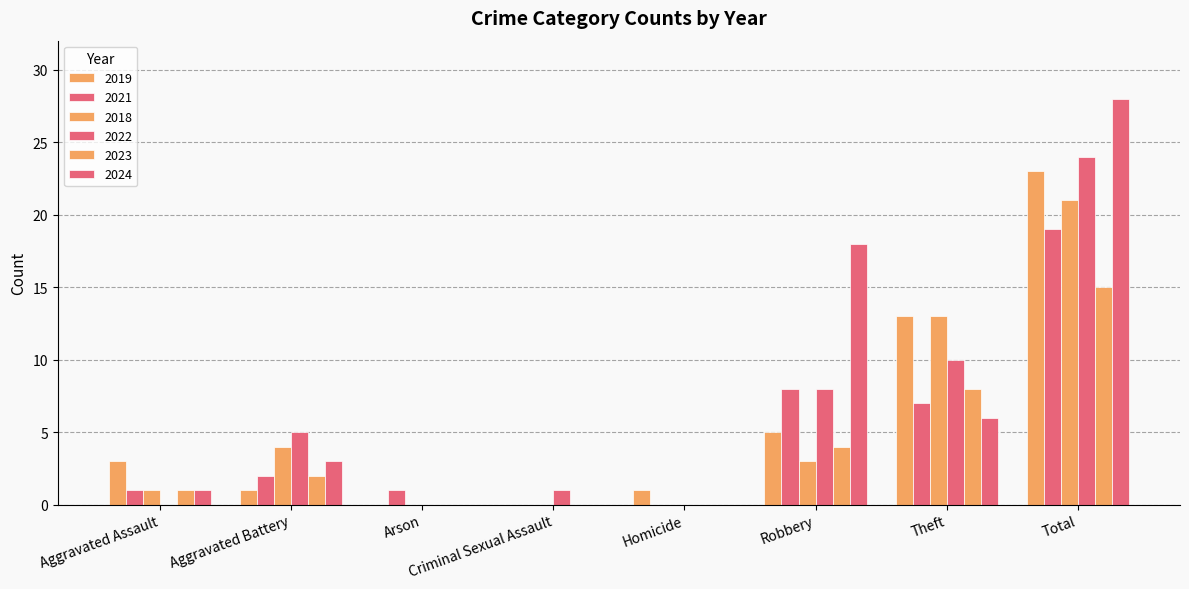

Does the chart contain stacked bars?

No